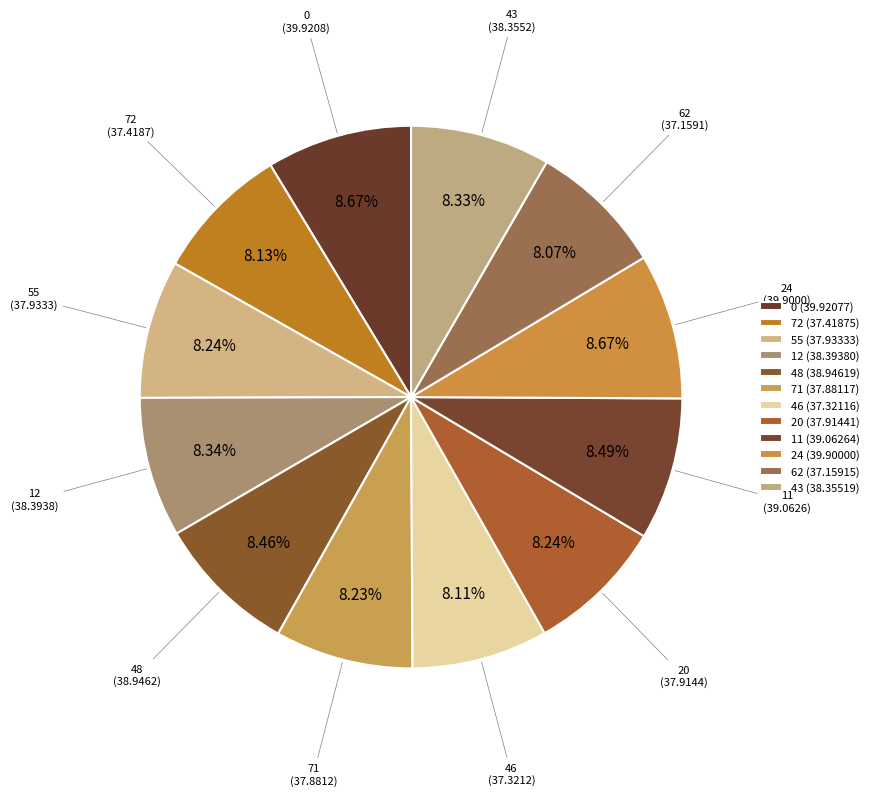

To the nearest percent, what is the combined percentage of 24 and 11?

17%